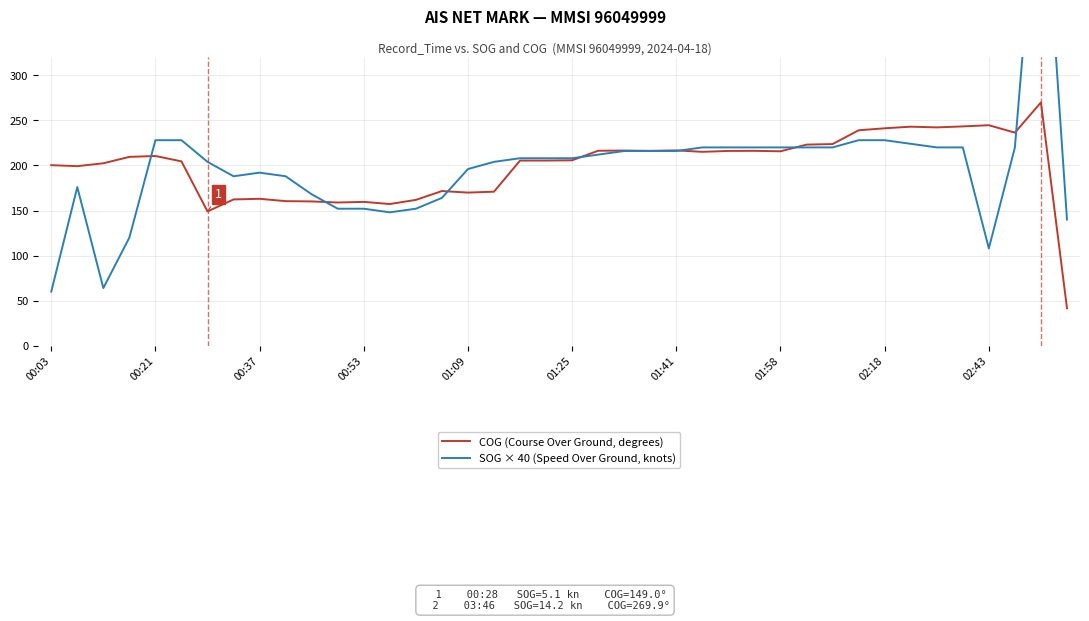

What is the smallest value displayed?

41.7